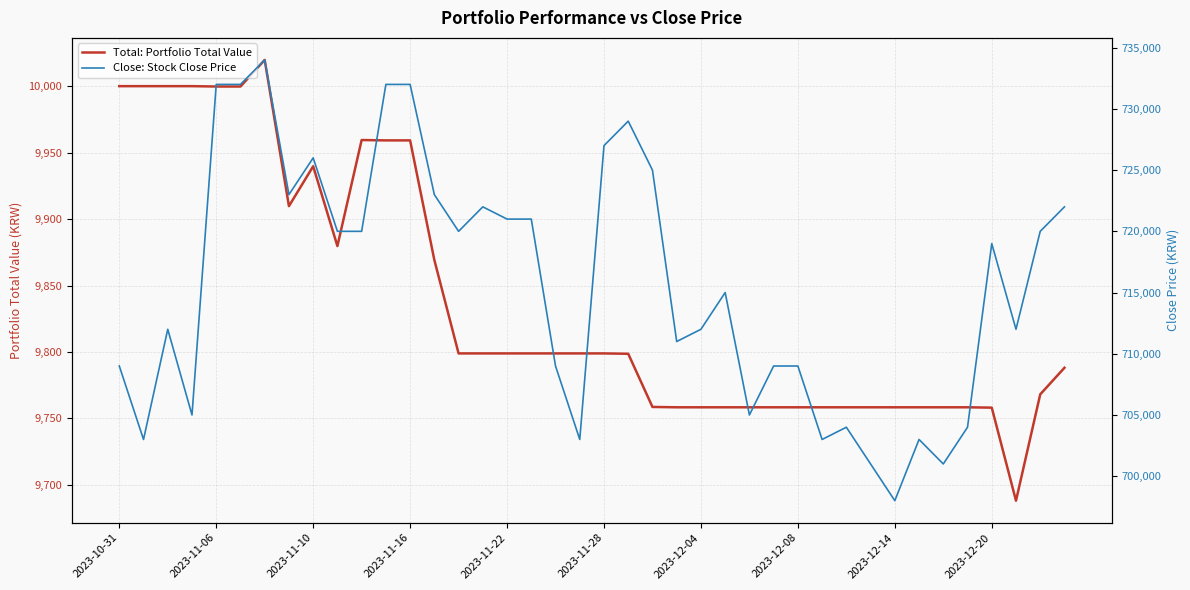

Where is Close: Stock Close Price nearest to the value 716000?

25